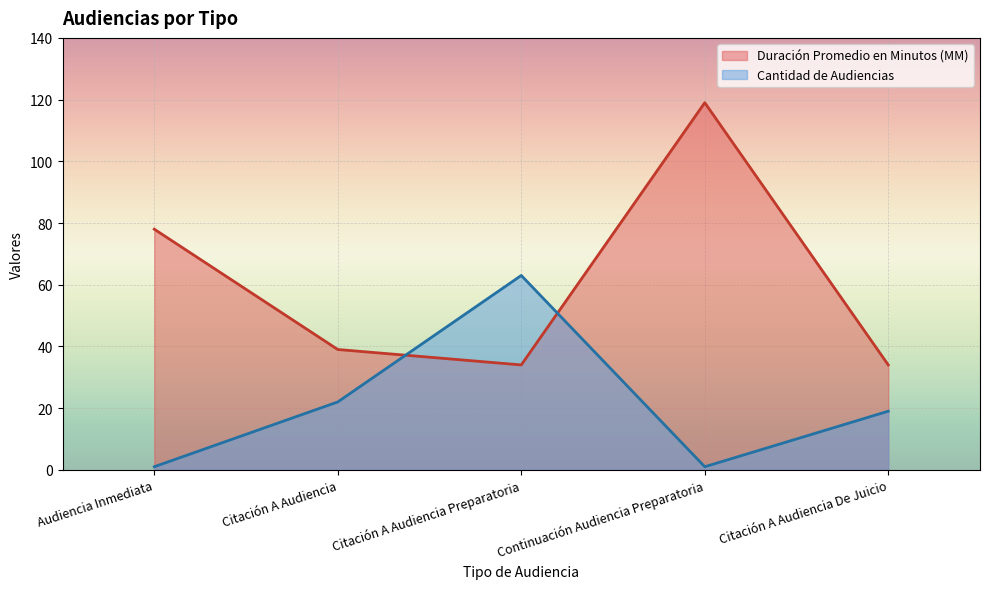

Where is the first local minimum for Cantidad de Audiencias?

Continuación Audiencia Preparatoria